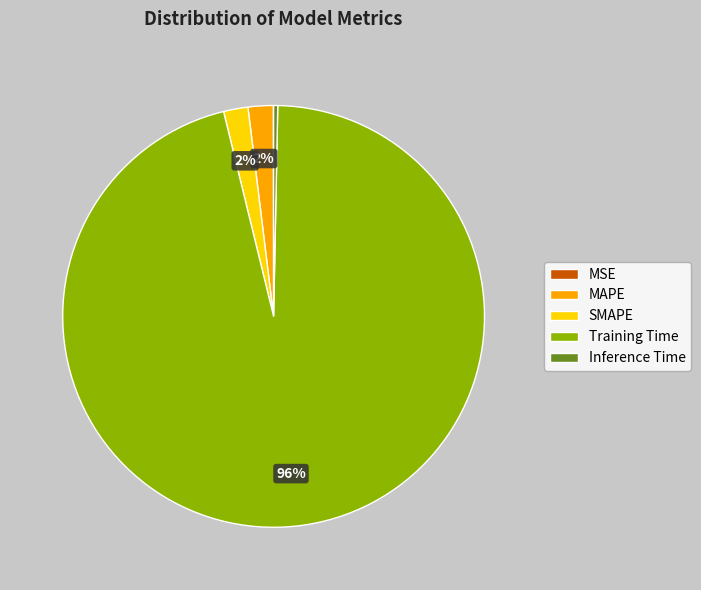

Is the sum of MAPE and SMAPE greater than half?

No